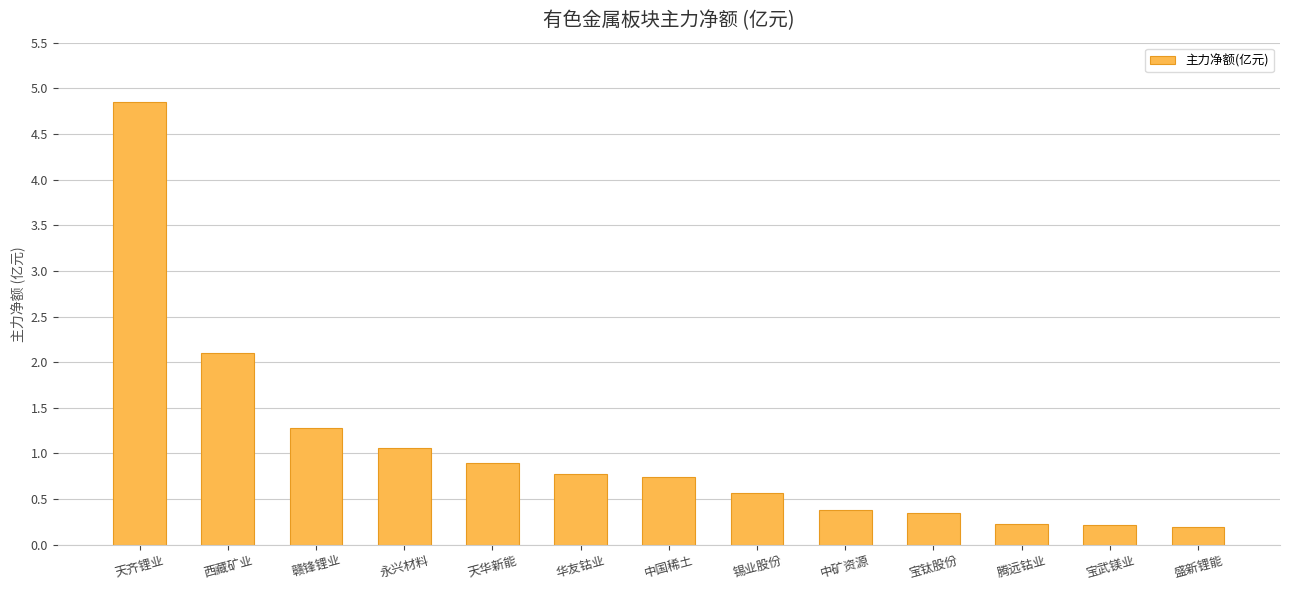

What is the change in value from 宝钛股份 to 宝武镁业?

-0.1